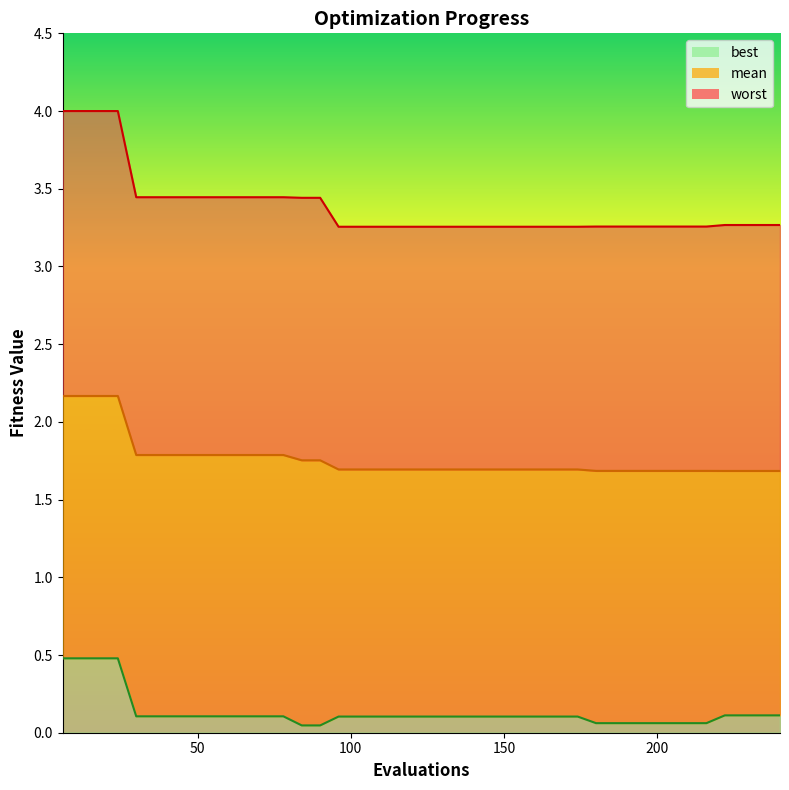

Count the mean values in the range 1 to 2.

36